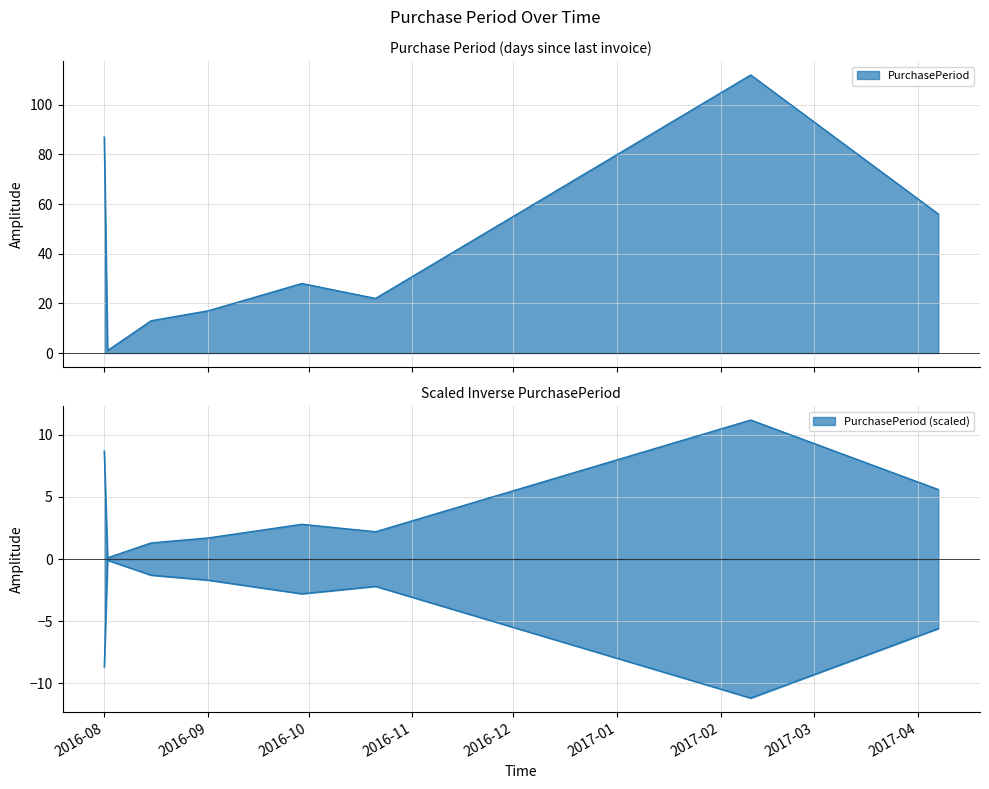

How many lines are shown in the chart?

1